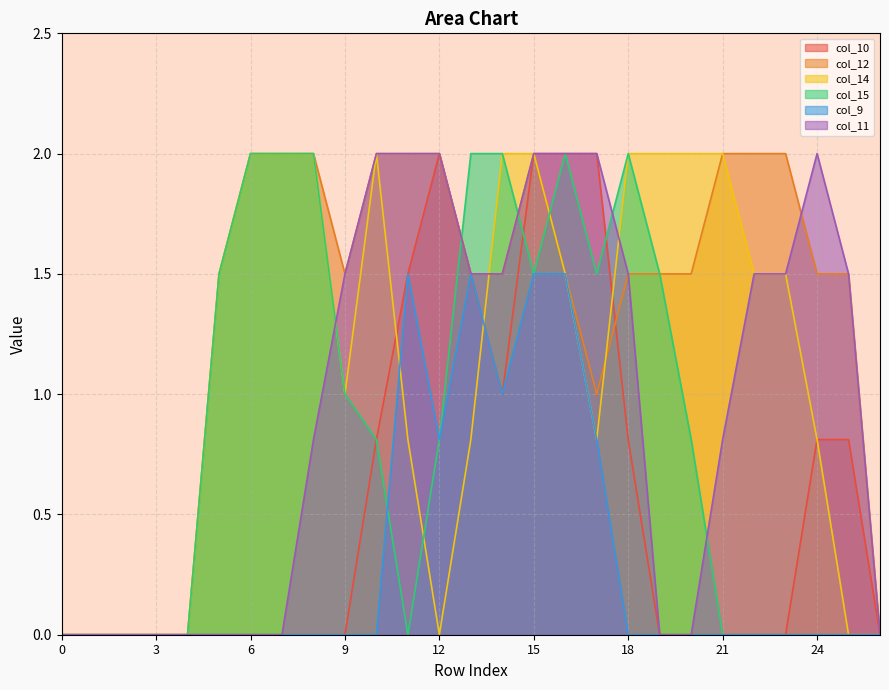

True or false: col_9 has a value of 1.5 at 11.

True